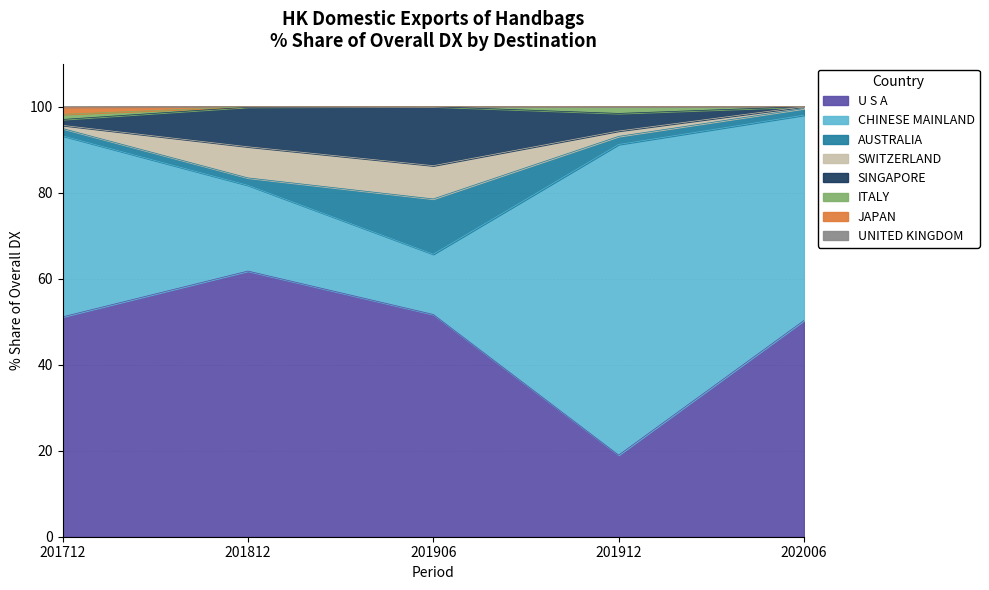

The 201906_% Share series shows 8.7 at AUSTRALIA. True or false?

False